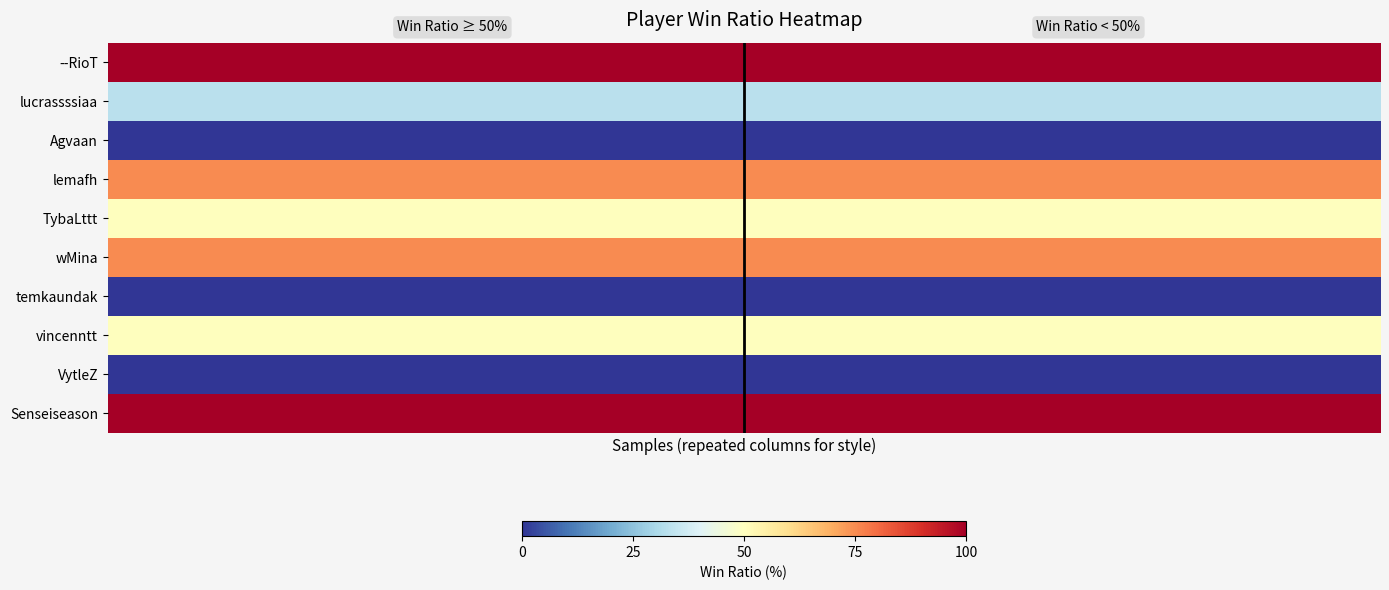

Which series has the largest total across all categories?

row_0